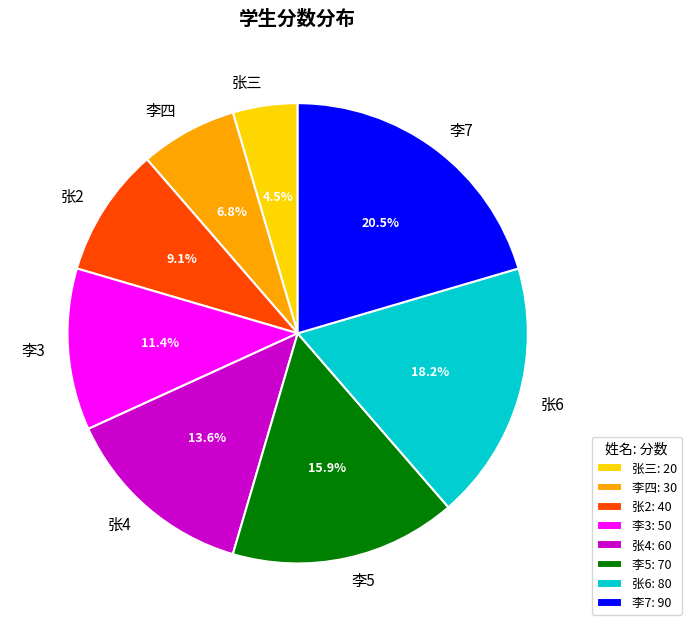

Which category has the smallest portion of the pie?

张三